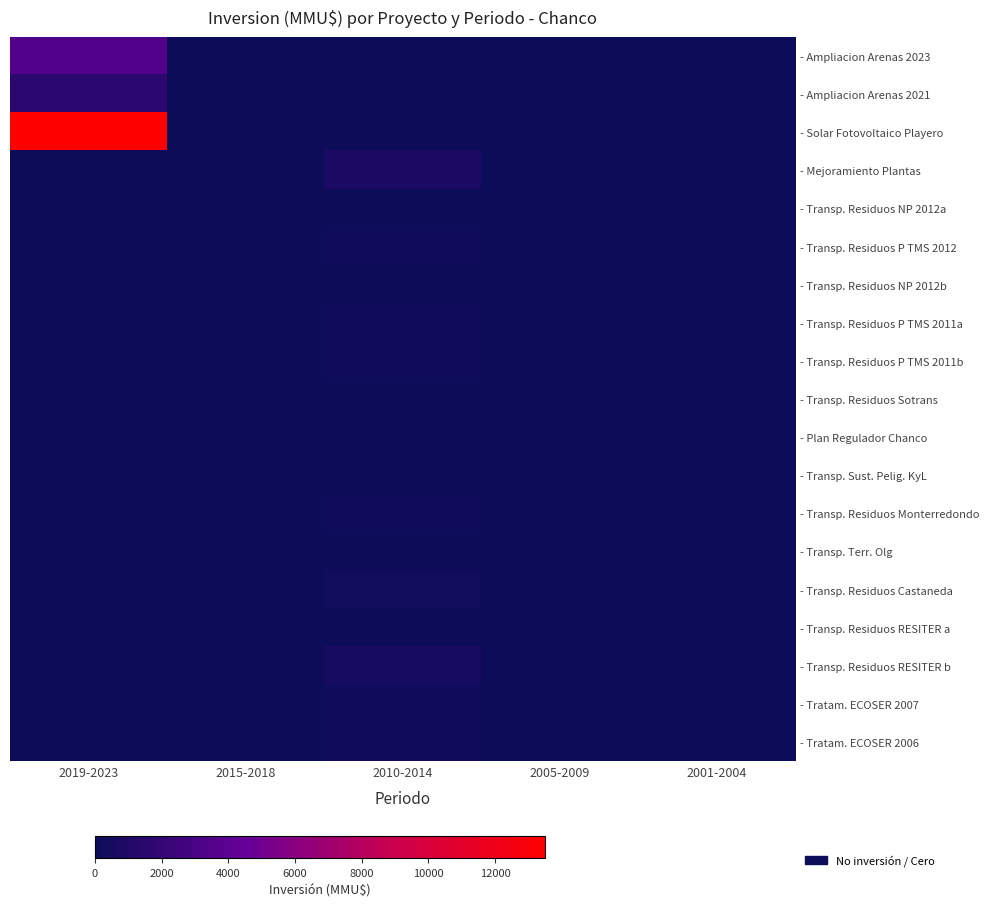

The - Transp. Residuos P TMS 2011a series shows 276 at 2010-2014. True or false?

False